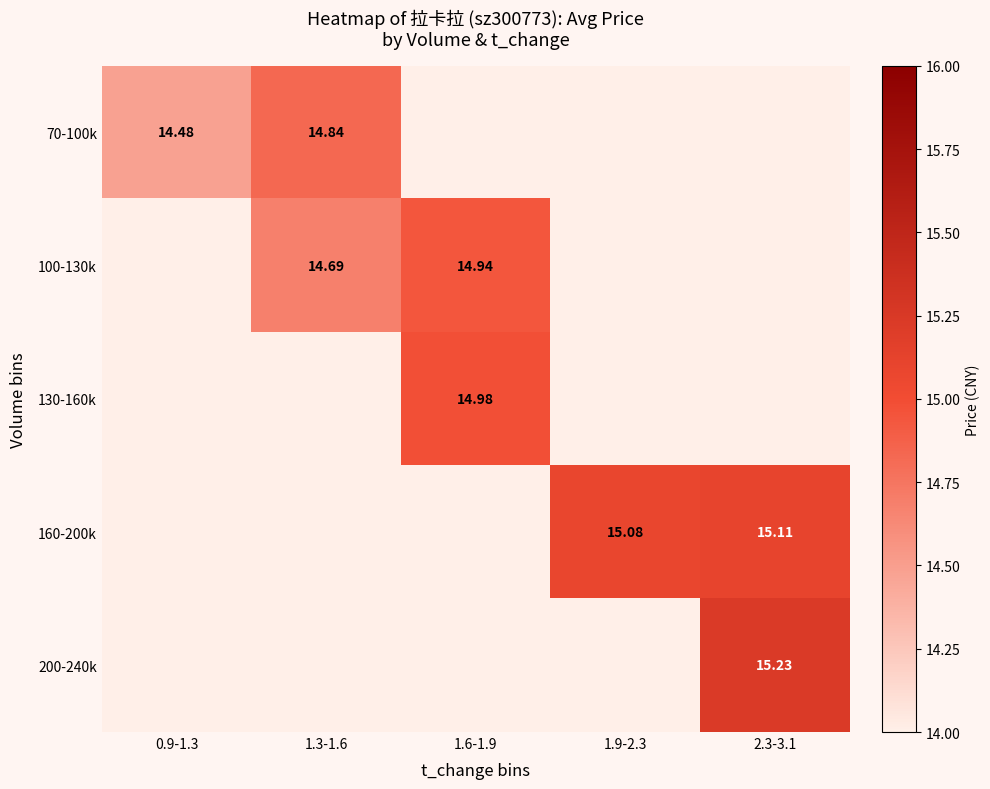

What is the total value across all series at 1.6-1.9?

29.9